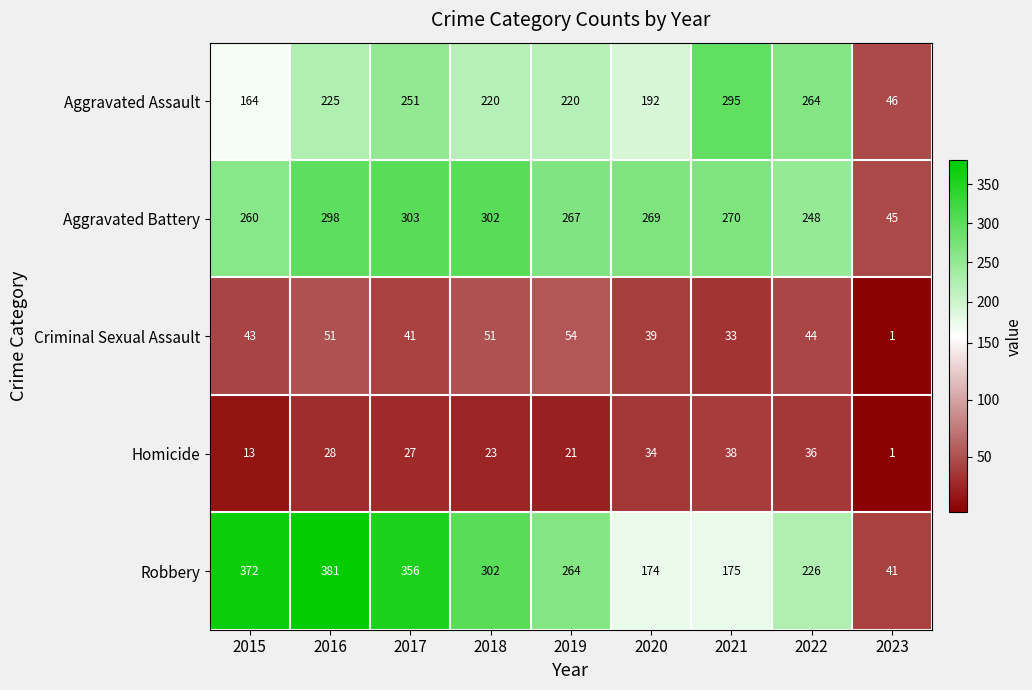

What is the sum of all Criminal Sexual Assault values?

357